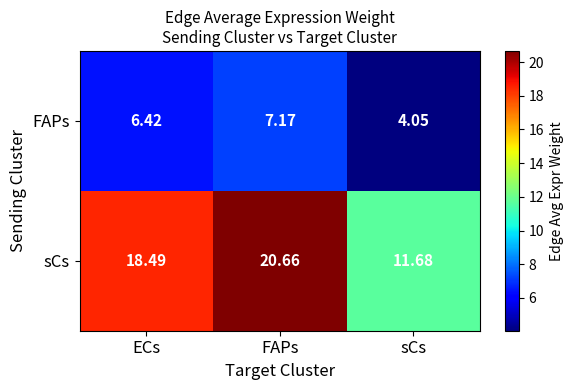

List the series in order of their peak value, lowest first.

FAPs, sCs